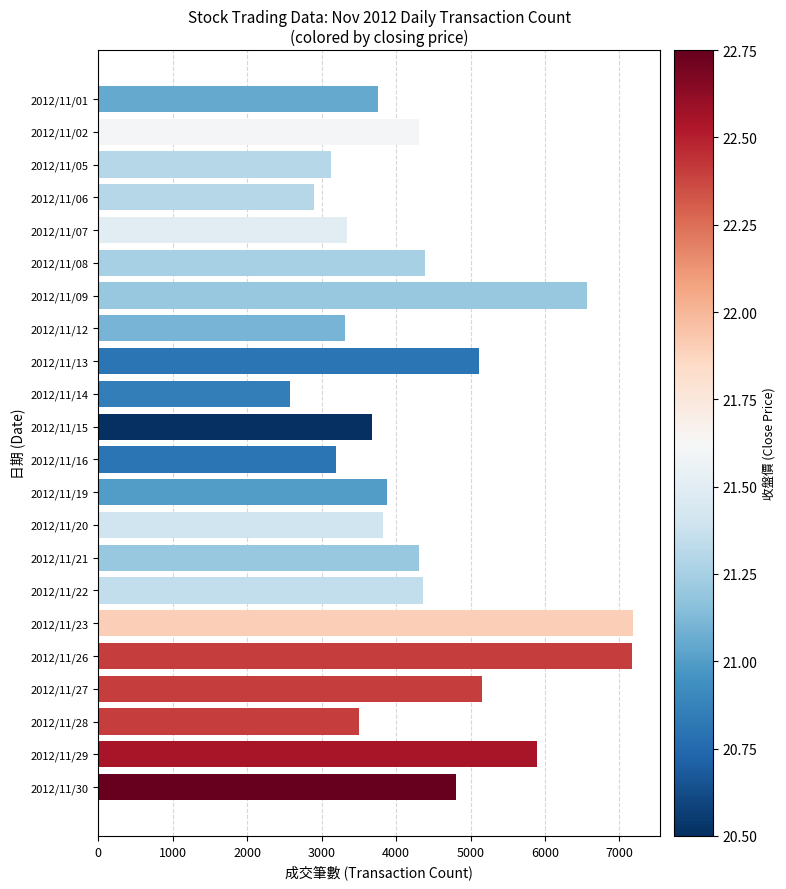

The value at 2012/11/06 is 1653. True or false?

False